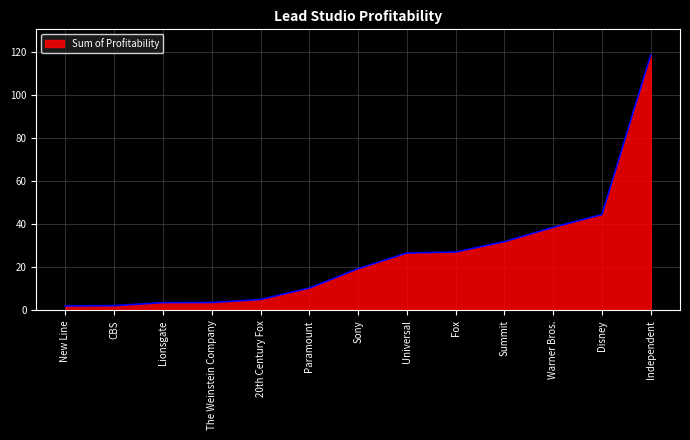

Approximately how many times larger is the value at Universal compared to Fox?

1.0